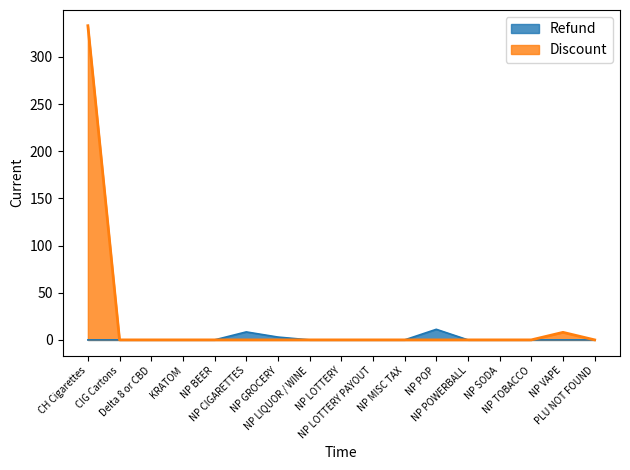

Is it true that Discount equals 0.0 at CIG Cartons?

True